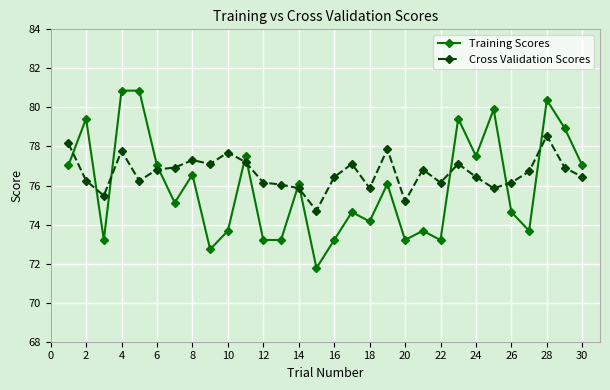

What is the minimum value for Cross Validation Scores?

74.7